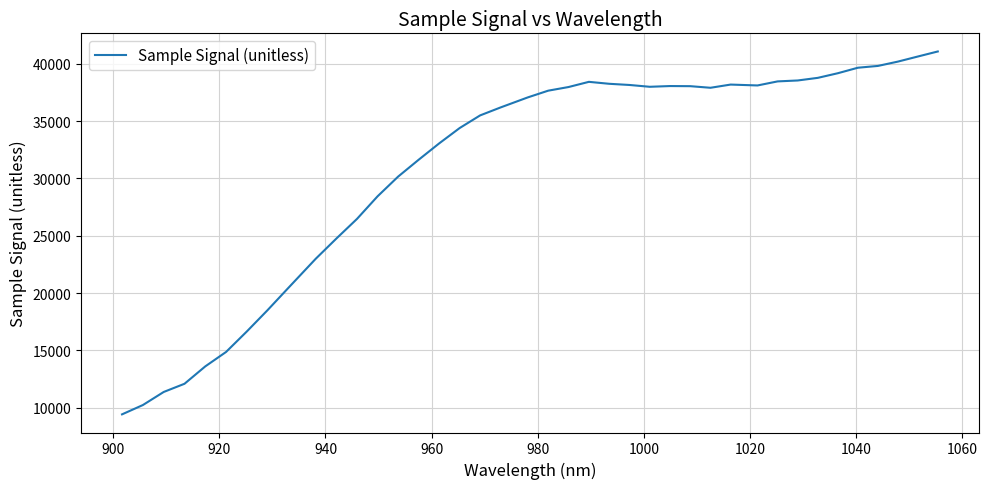

What is the difference between the maximum and minimum values?

31633